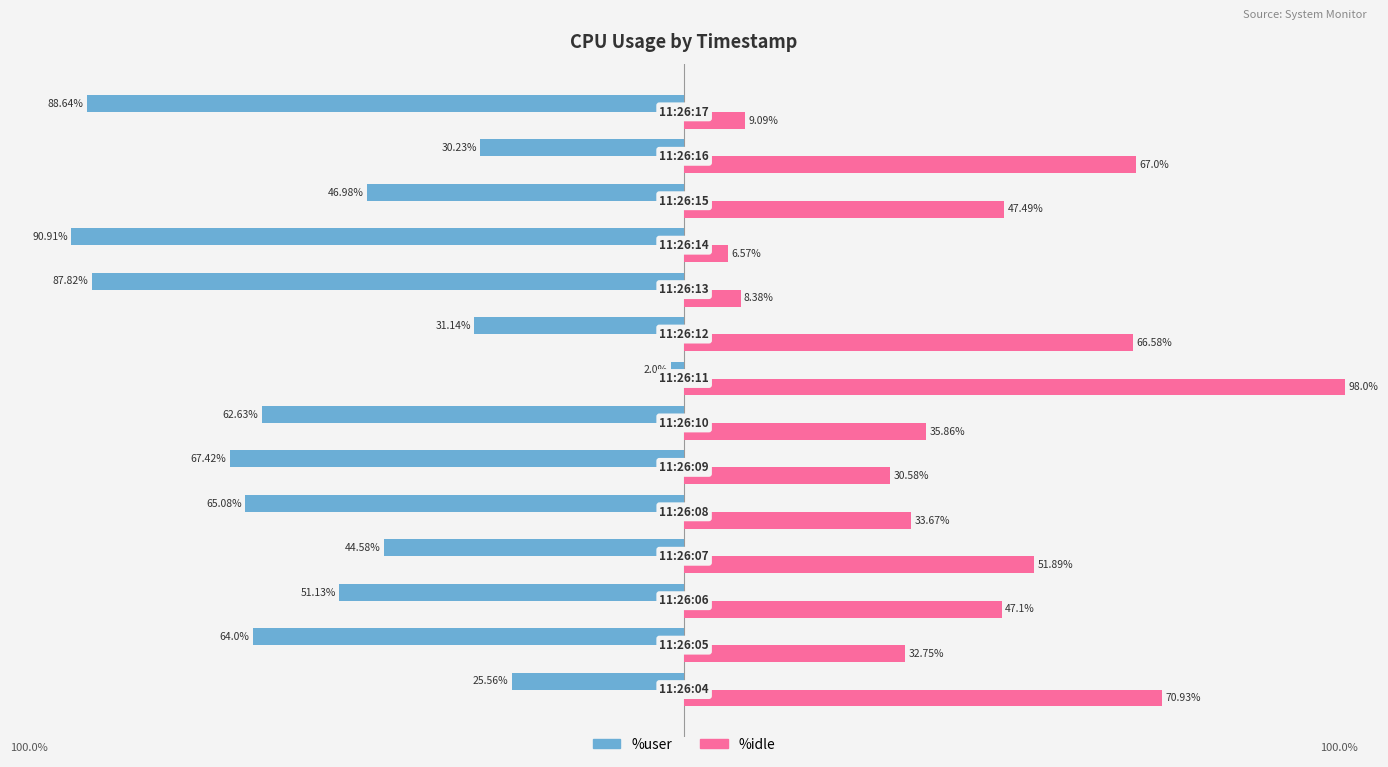

Which series has the largest total across all categories?

%idle